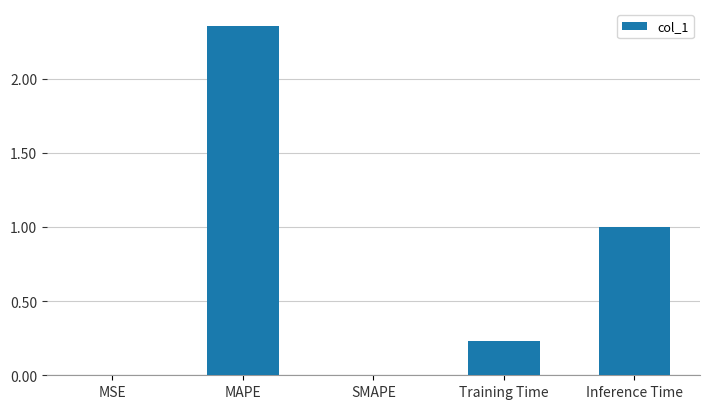

Which has a higher value, Training Time or MAPE?

MAPE